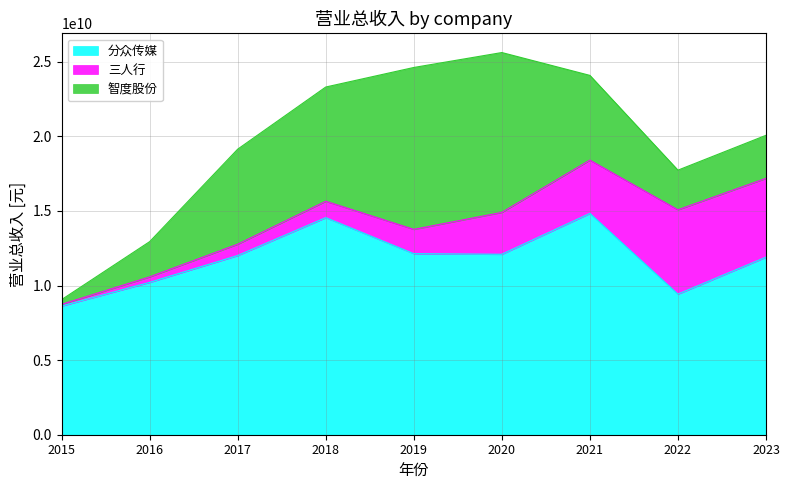

True or false: 智度股份 and 分众传媒 cross at least once.

False